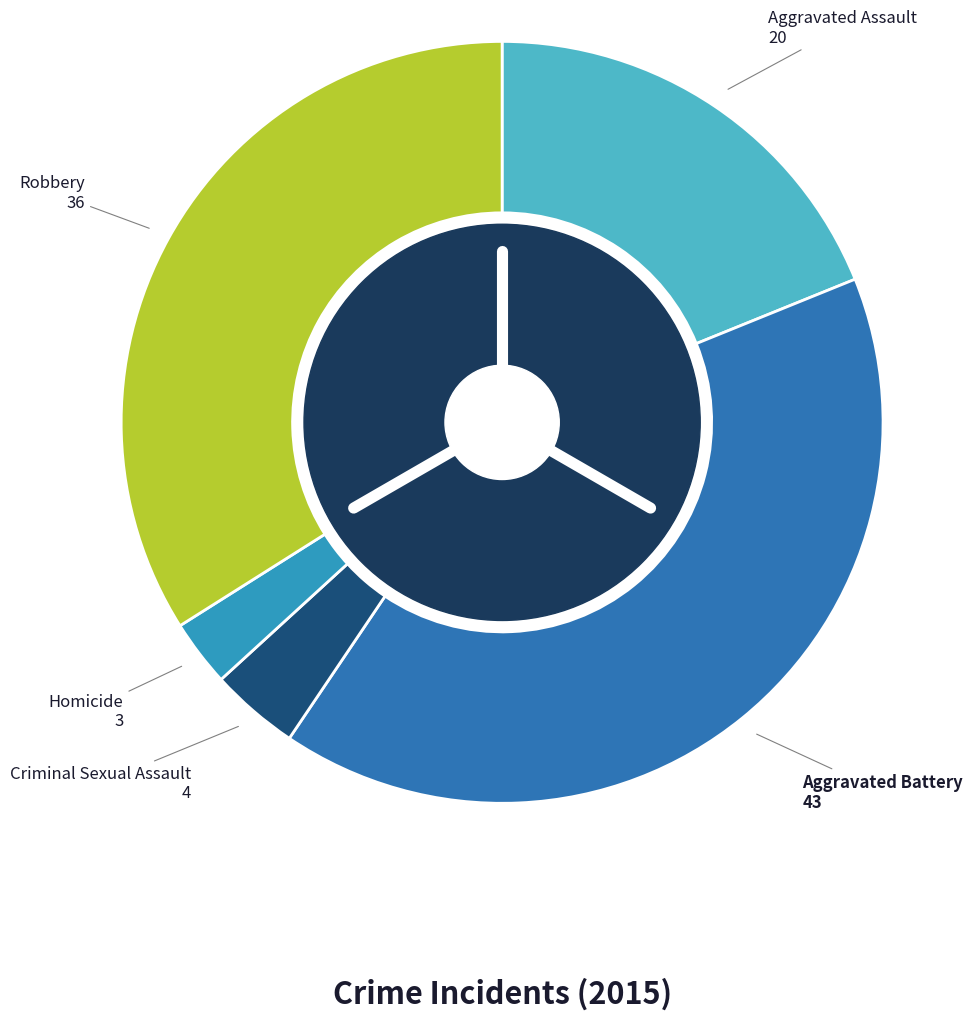

How many slices are in this pie chart?

5